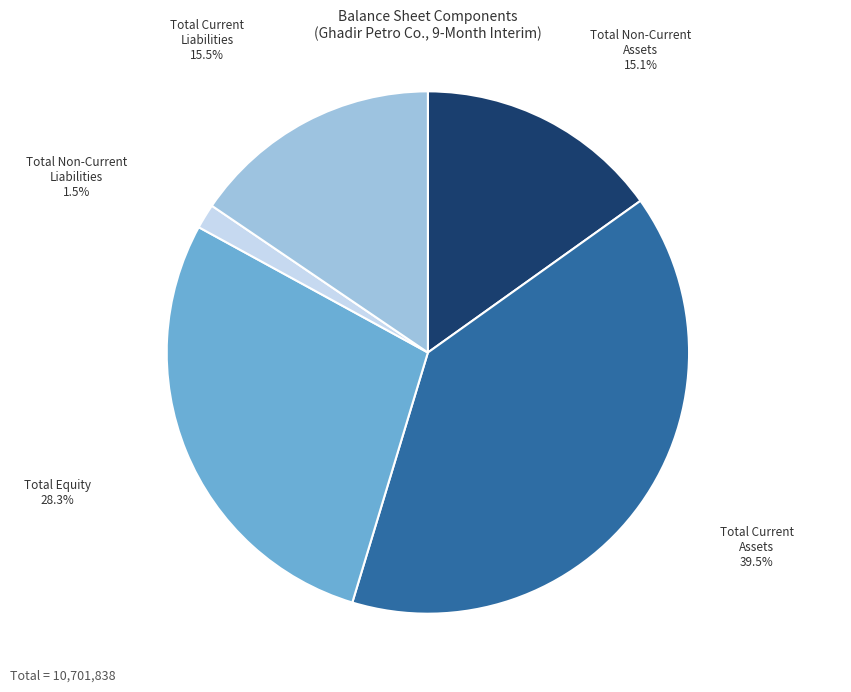

To the nearest percent, what is the difference between the largest and smallest slice percentages?

38%